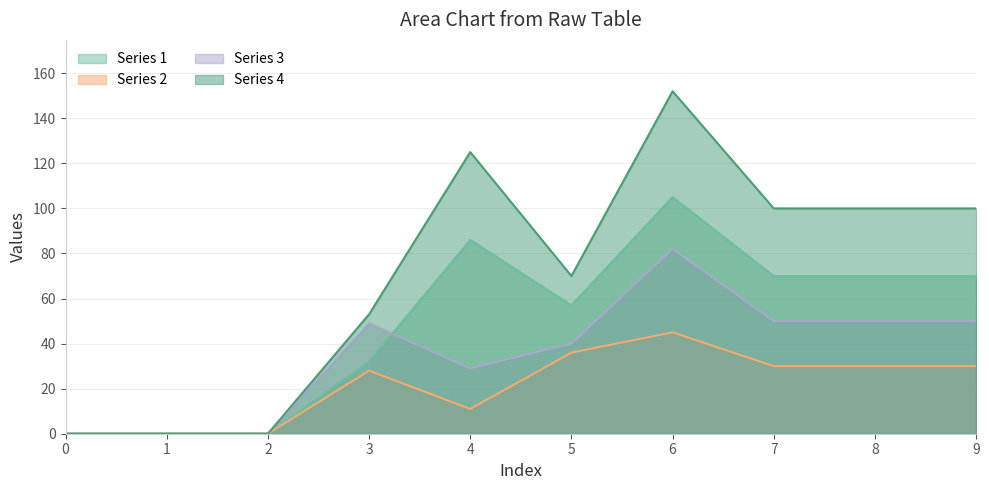

Is it true that Series 4 equals 152 at 6?

True